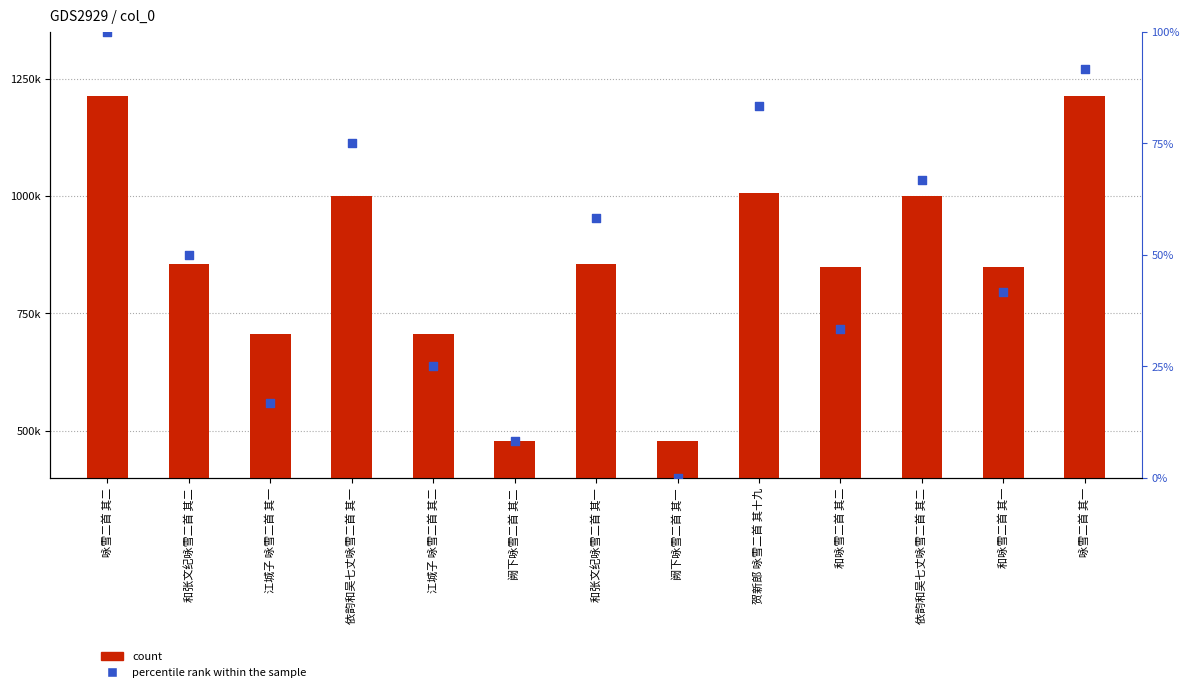

Is the value of percentile rank within the sample at 依韵和吴七丈咏雪二首 其二 greater than the value of count at 咏雪二首 其一?

No